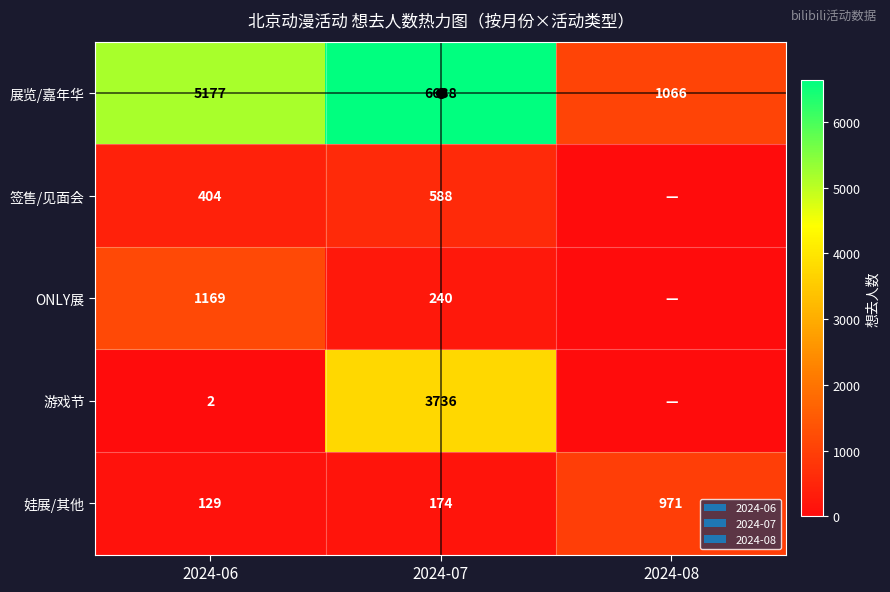

How many 展览/嘉年华 values are between 1066 and 6638?

3